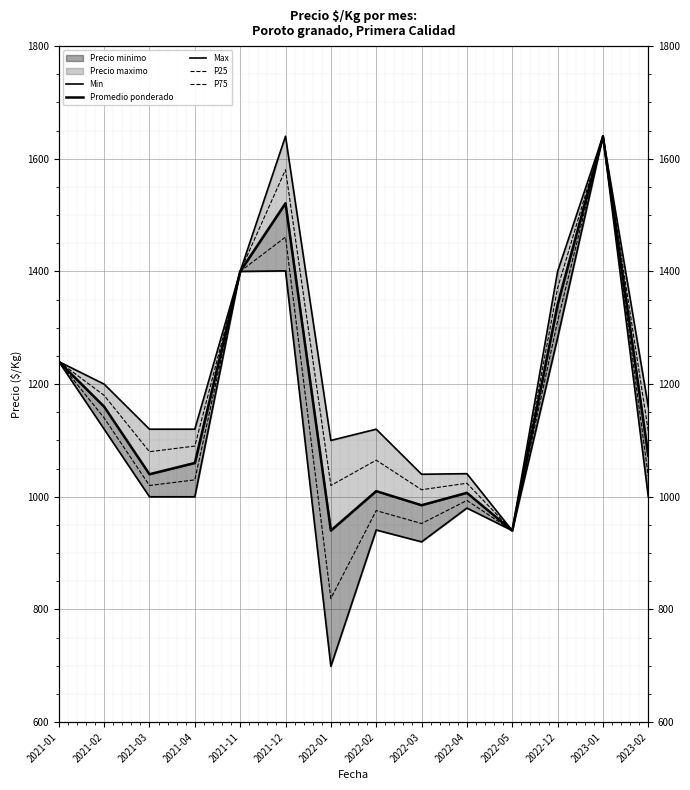

Is the value of Min at 2022-01 greater than the value of Promedio ponderado at 2023-01?

No